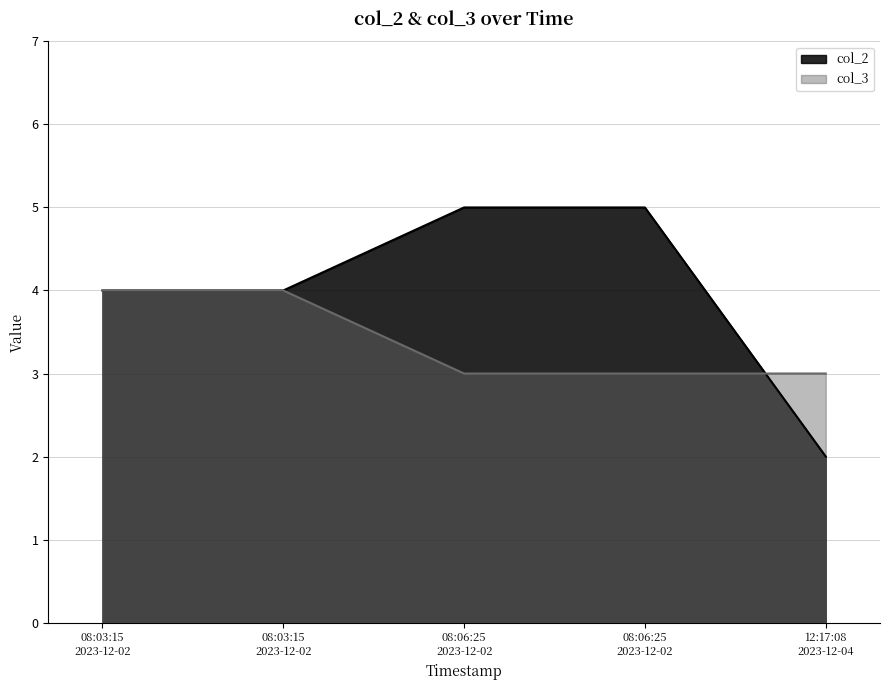

Which series has the widest spread of values?

col_2